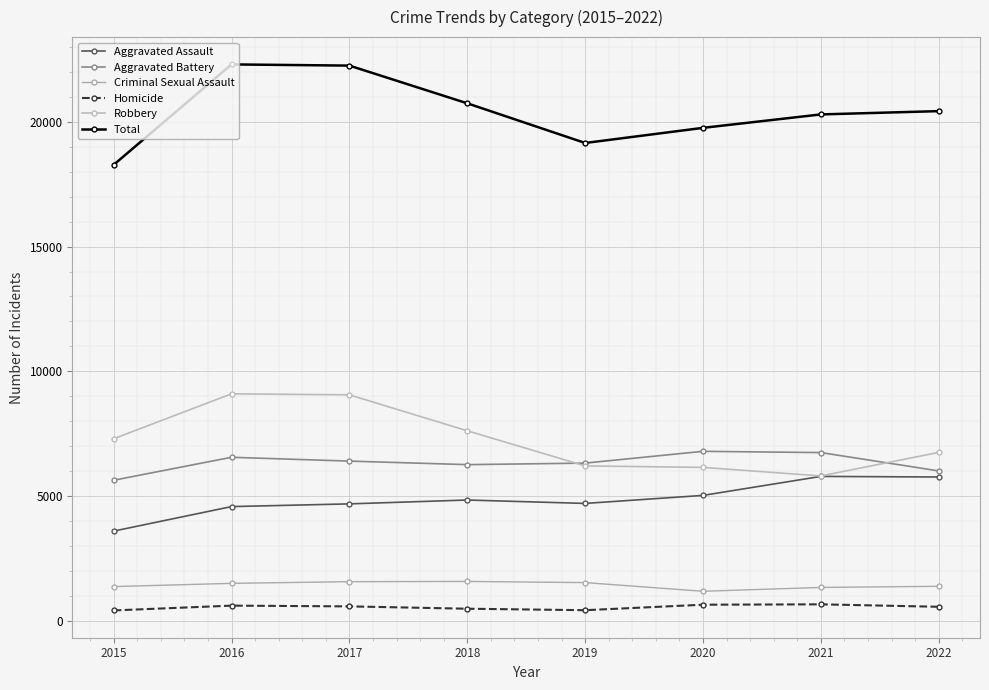

What is the difference between the maximum and second lowest values in the Homicide series?

235